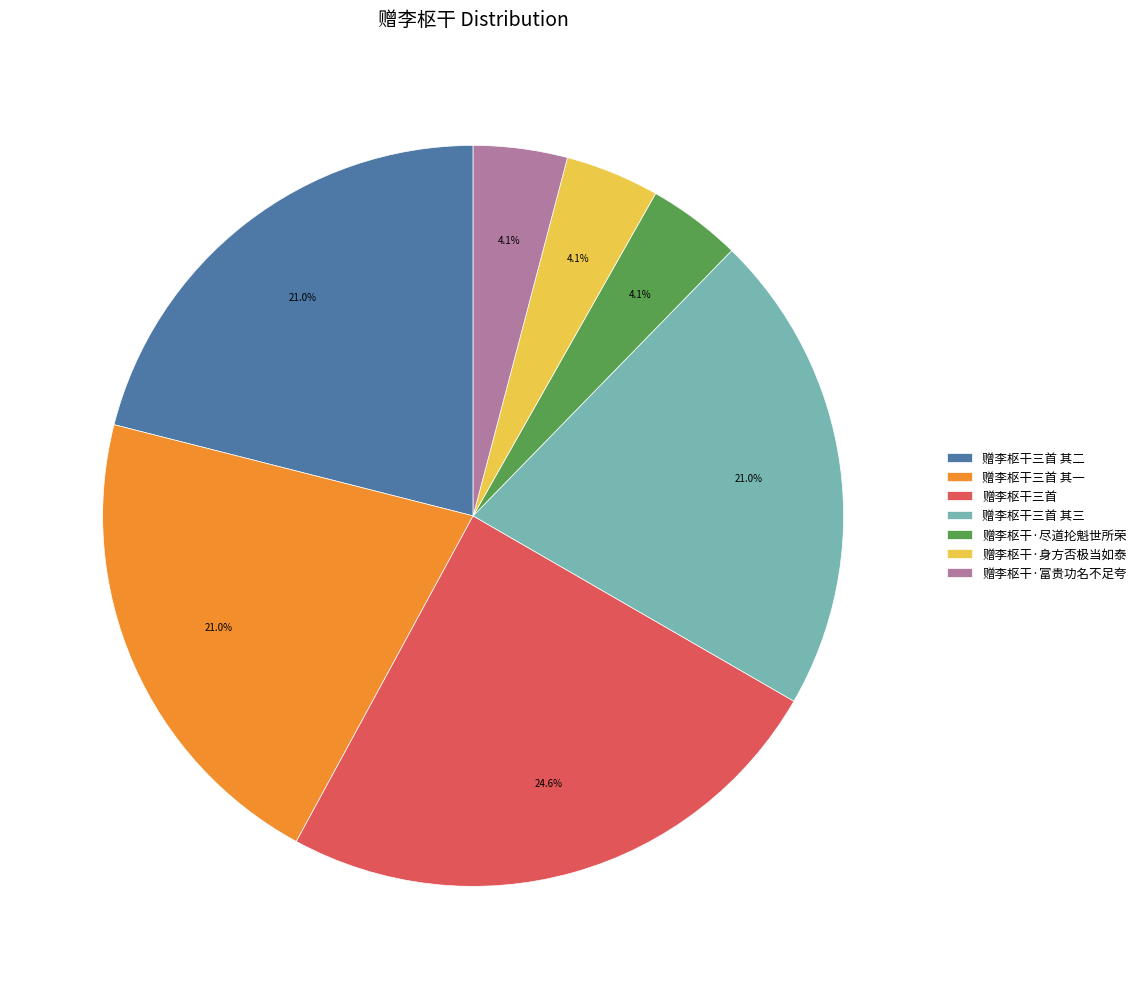

Approximately how many times larger is the value at 赠李枢干三首 compared to 赠李枢干·尽道抡魁世所荣?

6.0